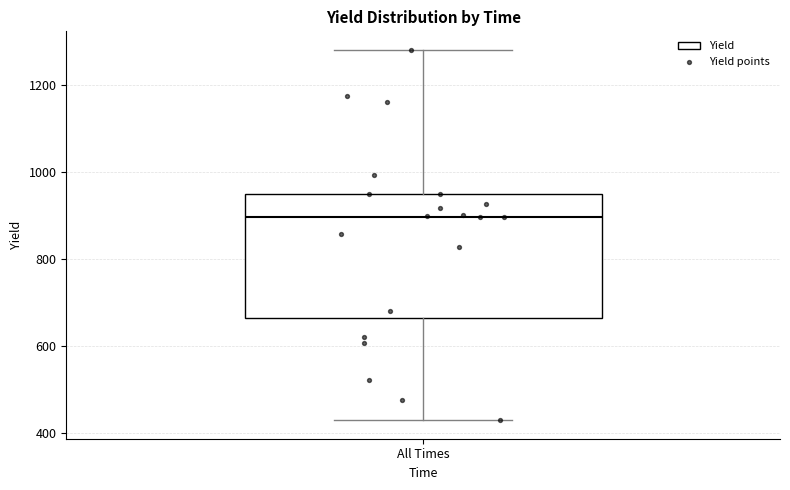

Read this box plot against the y-axis: the position of the median line, the range covered by the box, and the ends of both whiskers. The values are not printed on the chart, so give them approximately, as read against the axis.

median 900, box 660 to 960, whiskers 420 to 1280